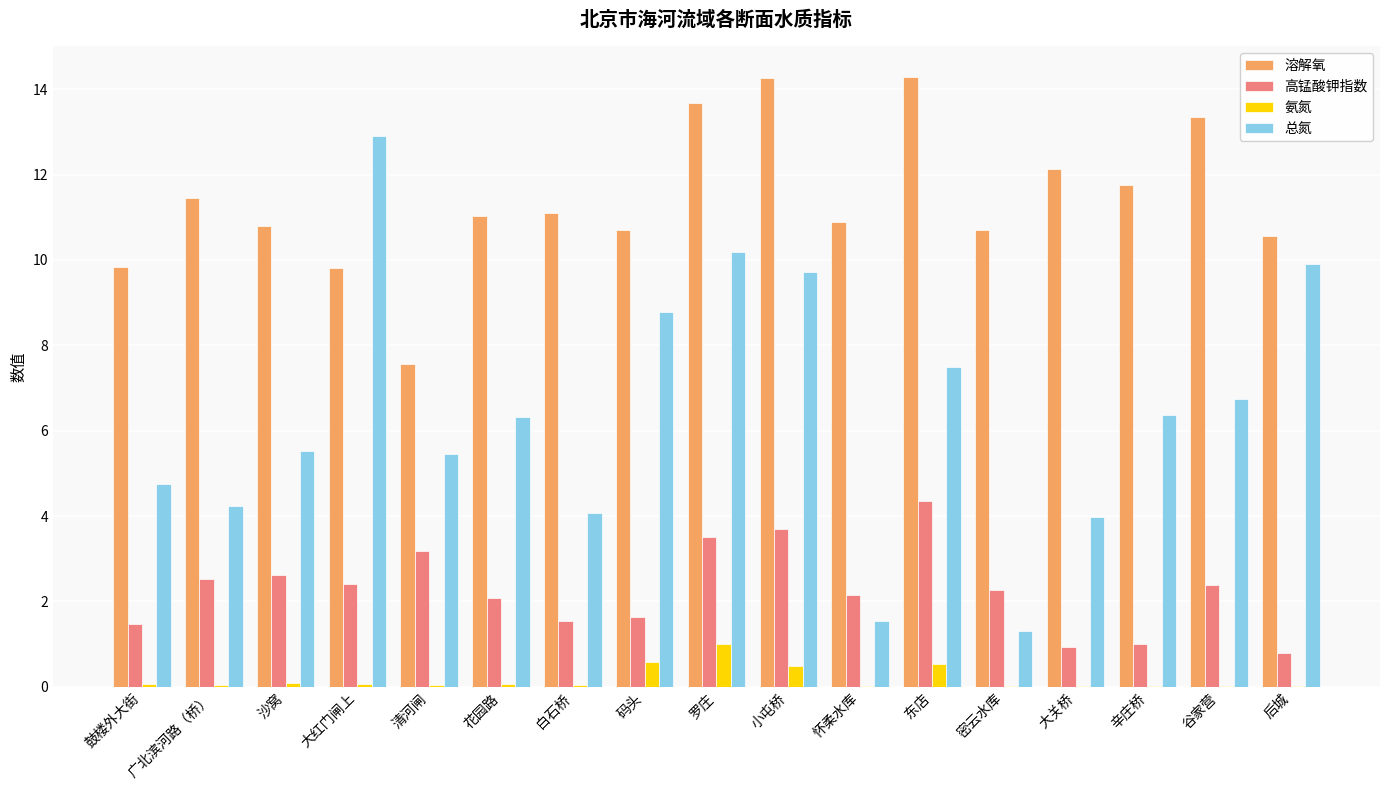

Are the bars horizontal?

No